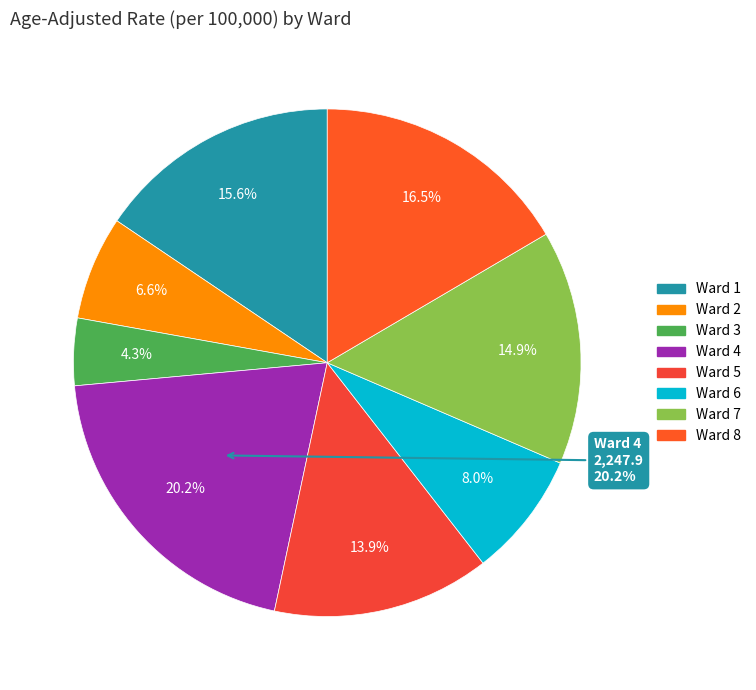

Which category has the biggest portion of the pie?

Ward 4